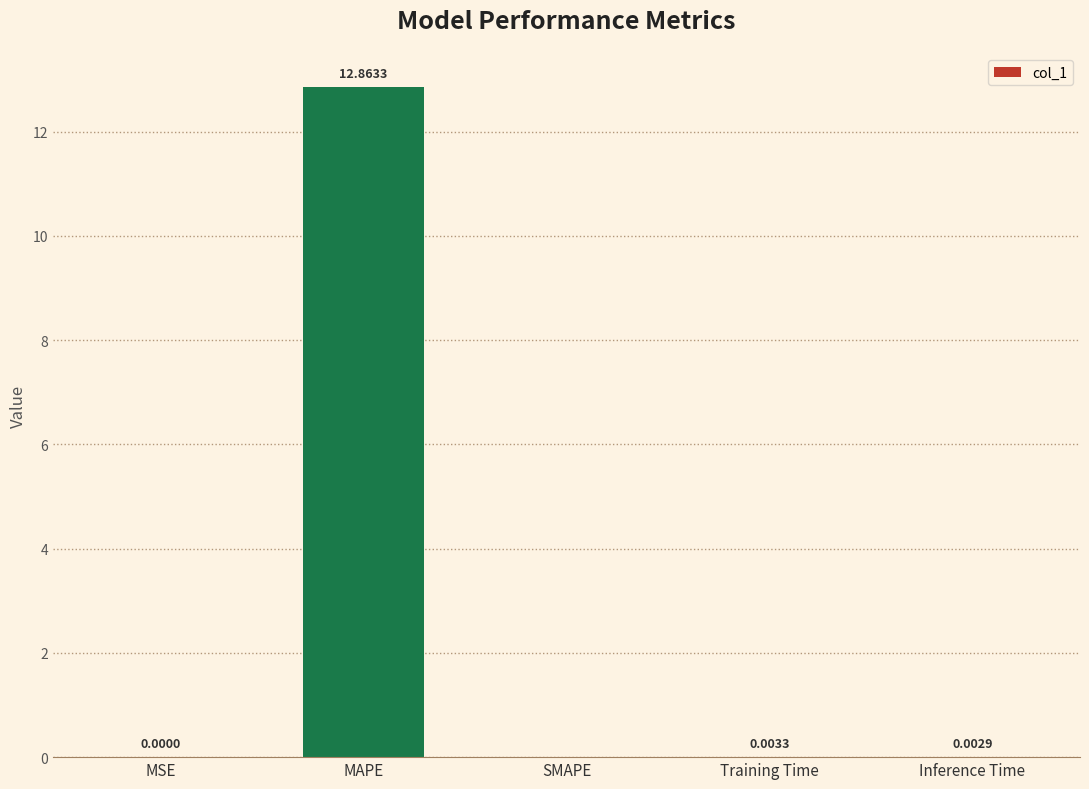

Count the number of categories in the chart.

5